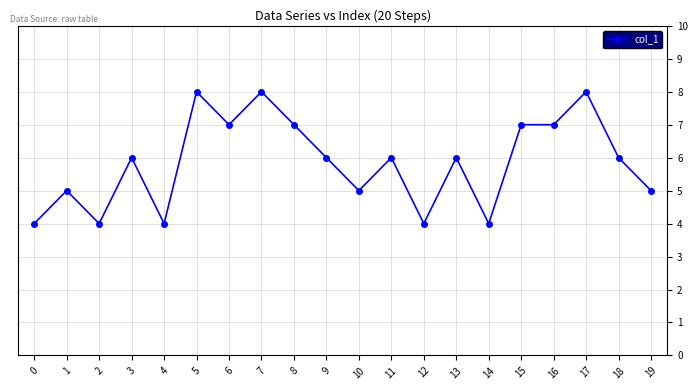

What is the difference between the maximum and minimum values?

4